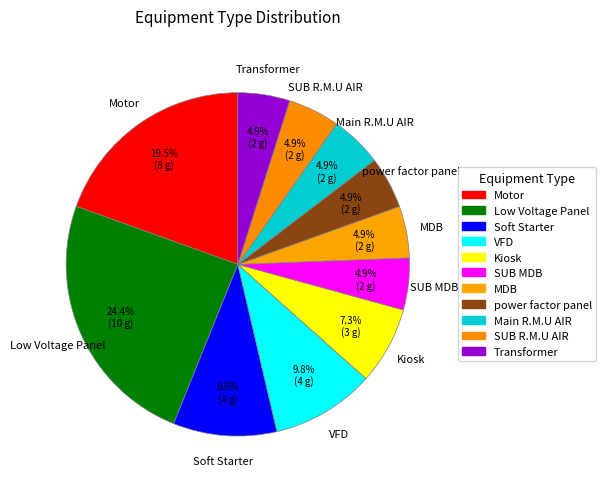

Count the number of slices in the pie.

11